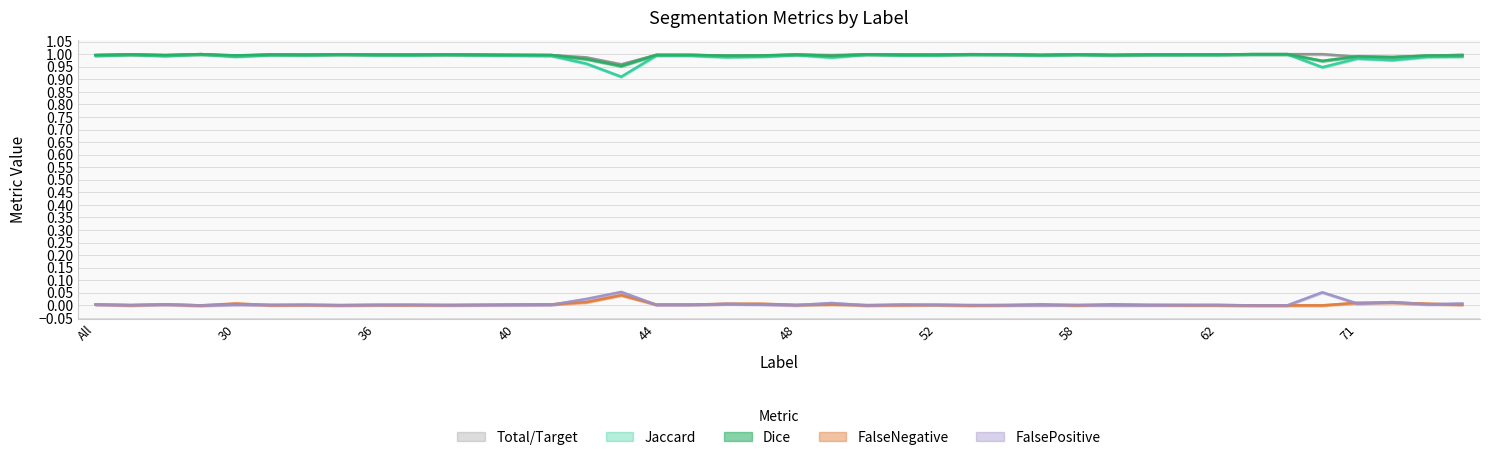

In FalseNegative, how many points are lower than both neighbors (excluding endpoints)?

11